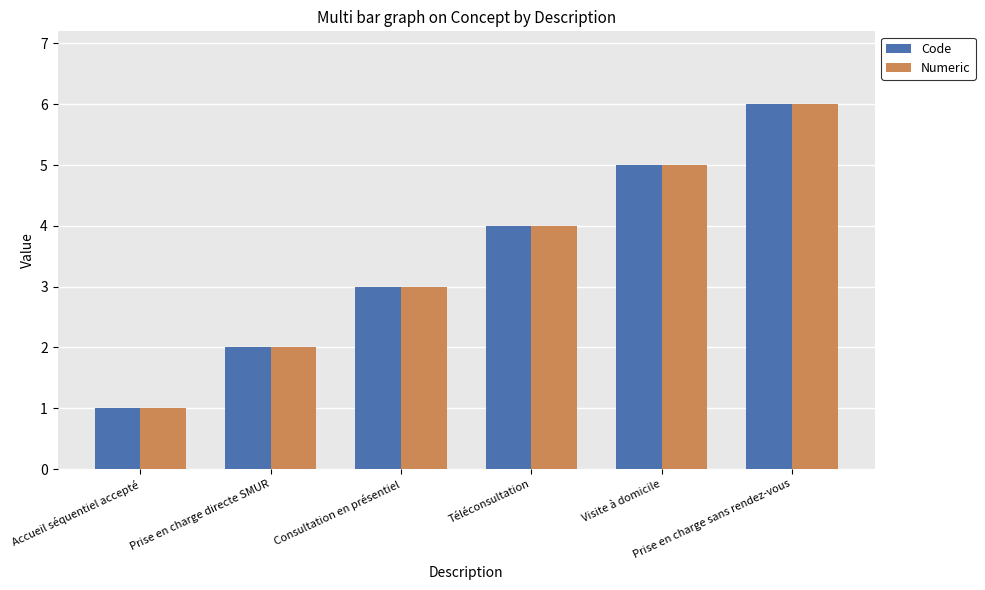

How many bars are there in total?

12